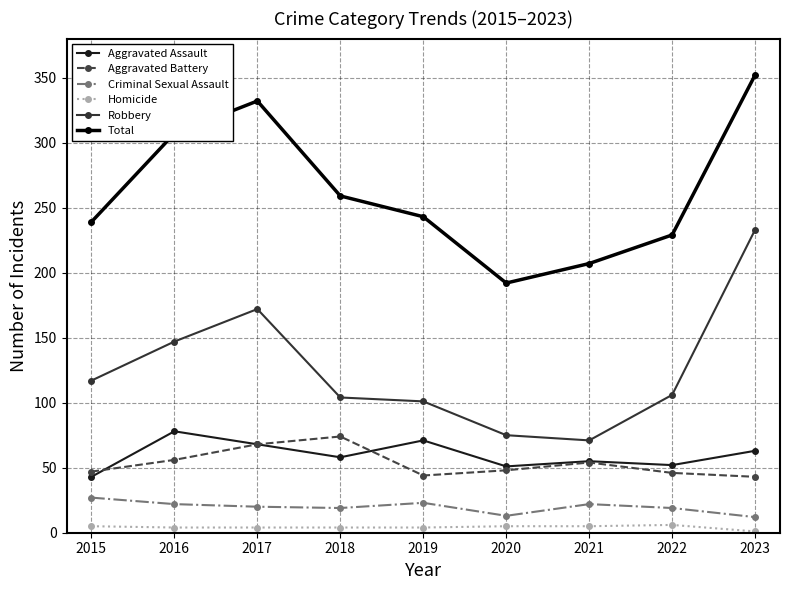

Where is the first local minimum for Aggravated Assault?

2018